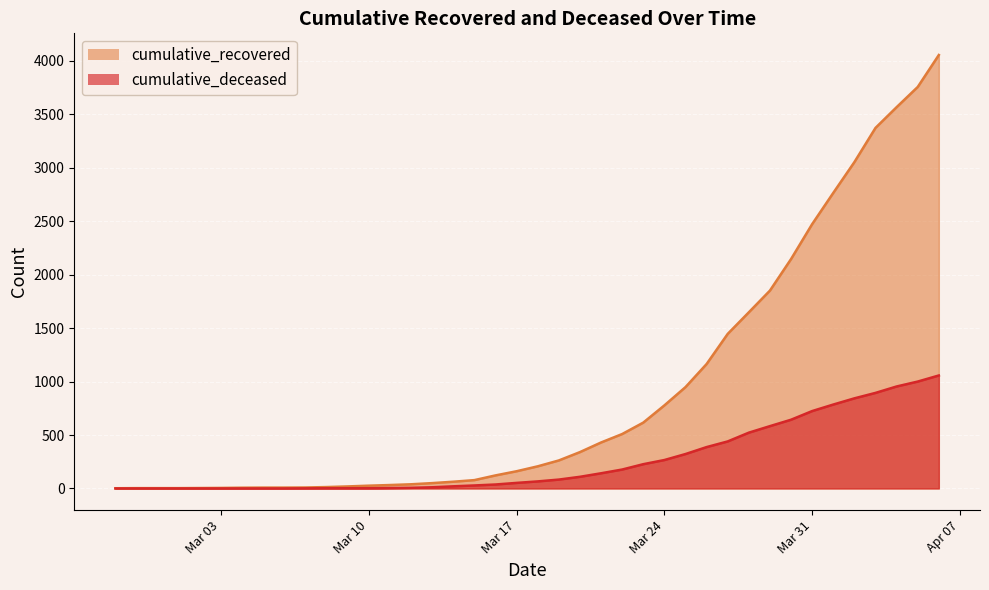

What position from the right is 2020-03-08?

30